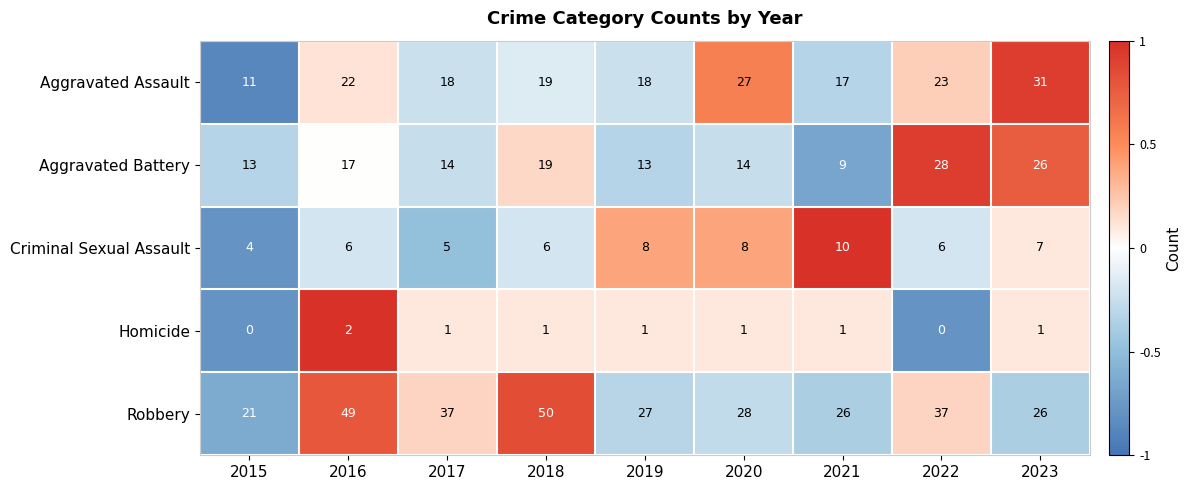

True or false: Criminal Sexual Assault has a value of 5 at 2017.

True